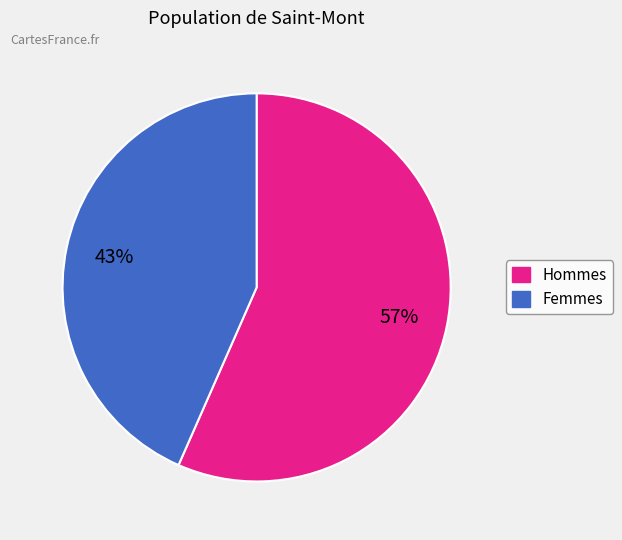

To the nearest percent, what is the average slice percentage?

50%